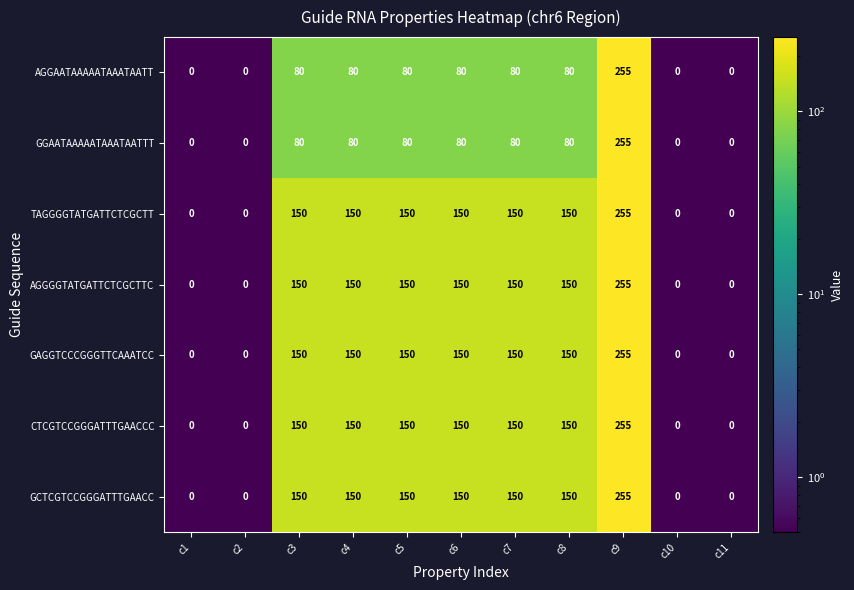

The TAGGGGTATGATTCTCGCTT series shows 150 at c10. True or false?

False